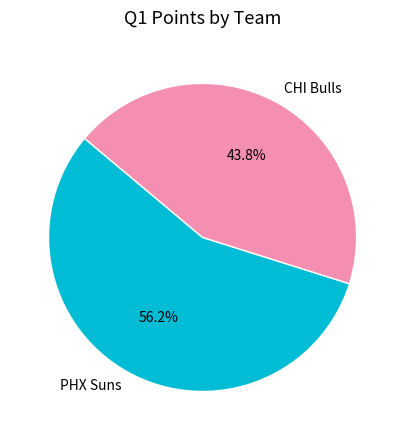

To the nearest percent, what percentage of the pie is CHI Bulls?

44%